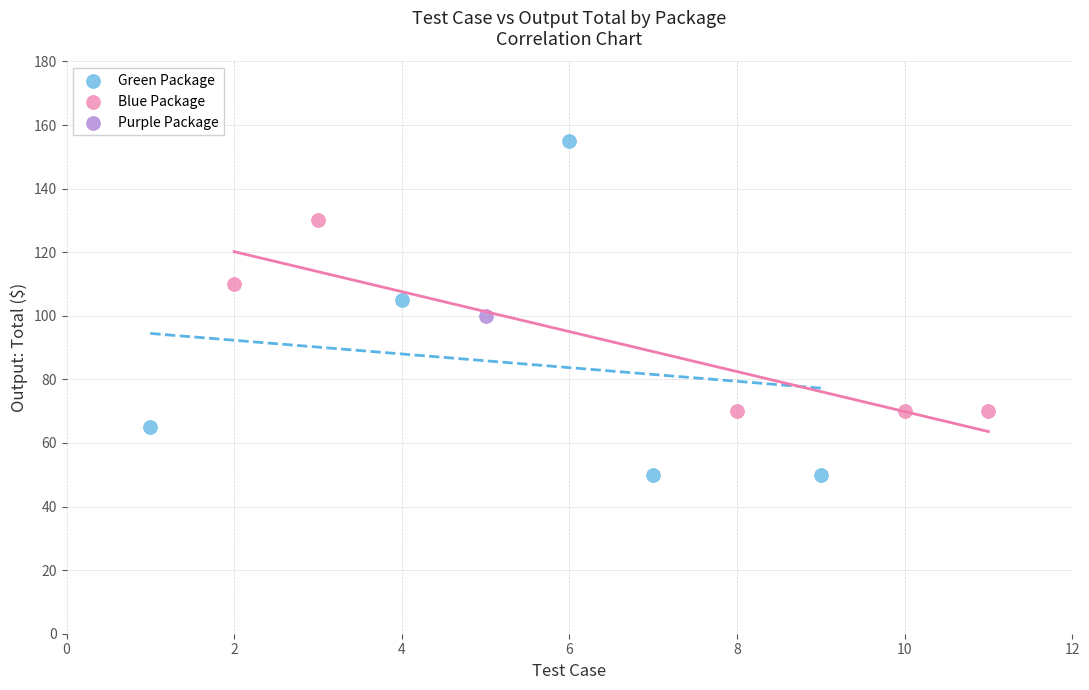

Which series reaches the minimum Y coordinate?

Green Package